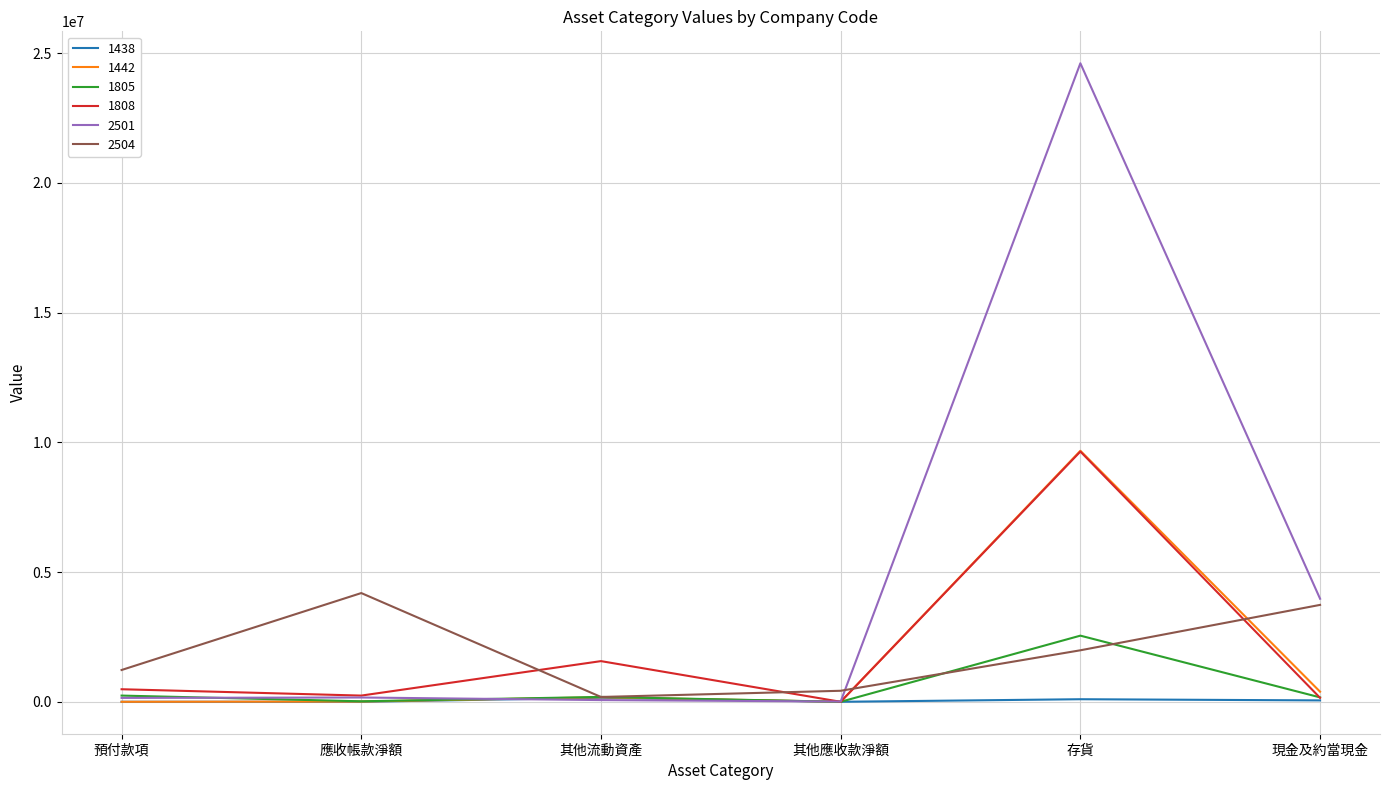

What is the total value across all series at 應收帳款淨額?

4625936